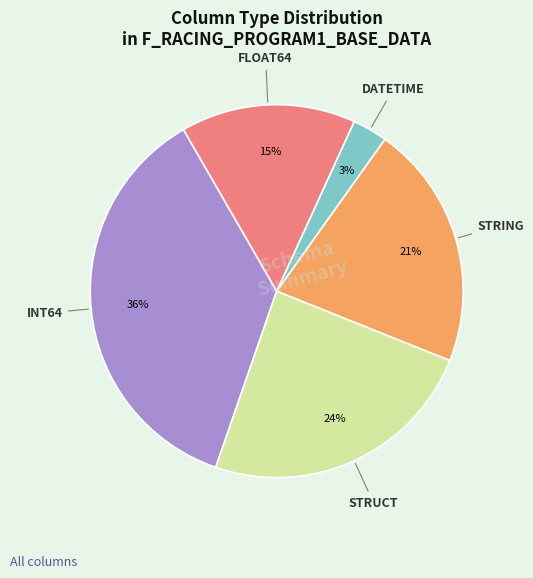

Is there any slice that represents more than half of the pie?

No